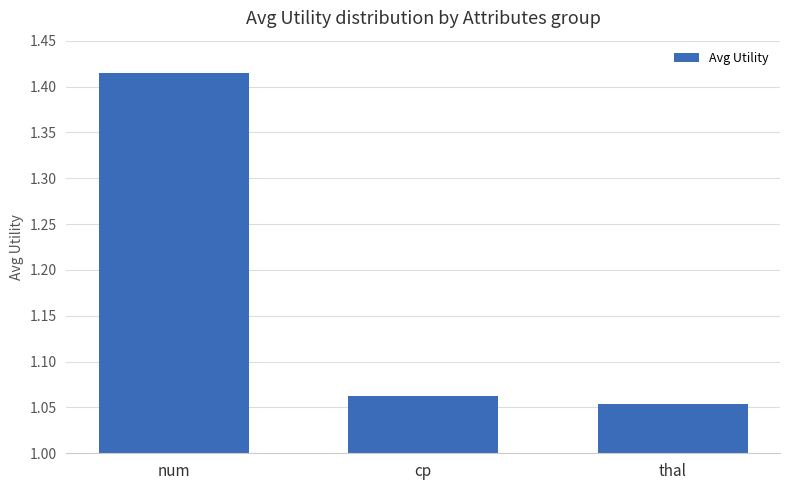

Count the values in the range 1 to 2.

3